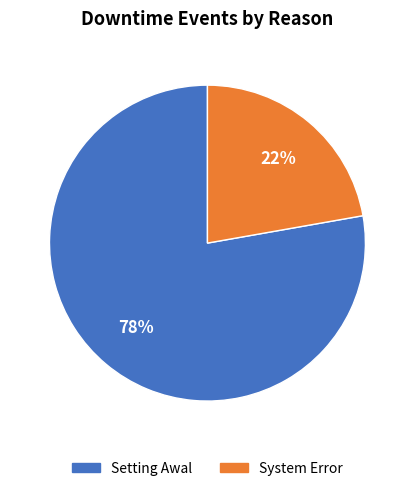

To the nearest percent, what is the difference between the Setting Awal and System Error slice percentages?

56%